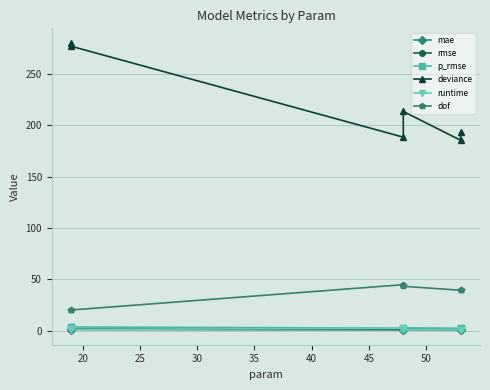

True or false: mae and dof intersect in this chart.

False